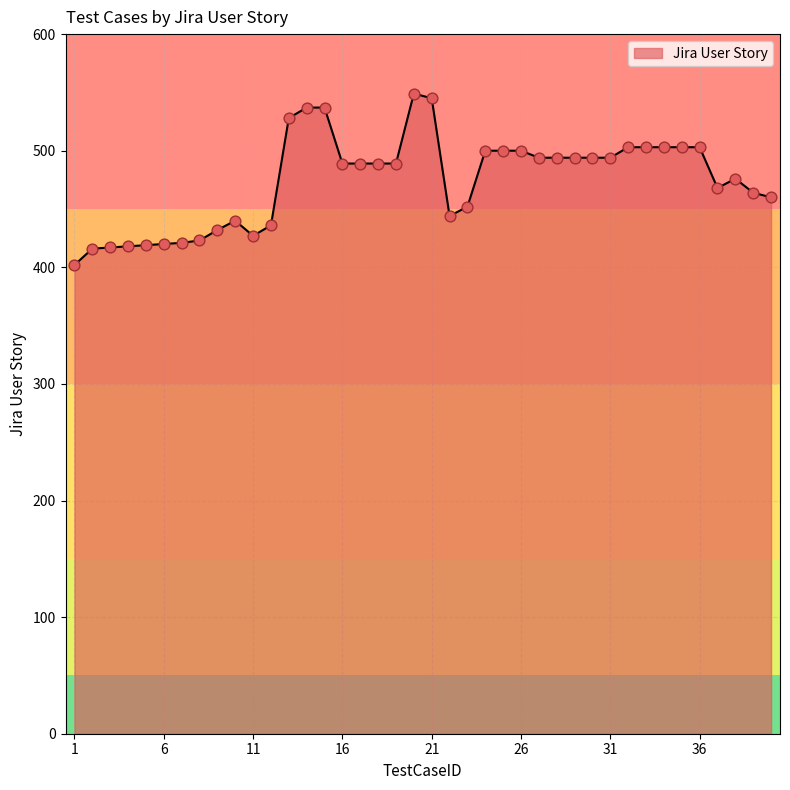

What is the greatest value displayed?

549